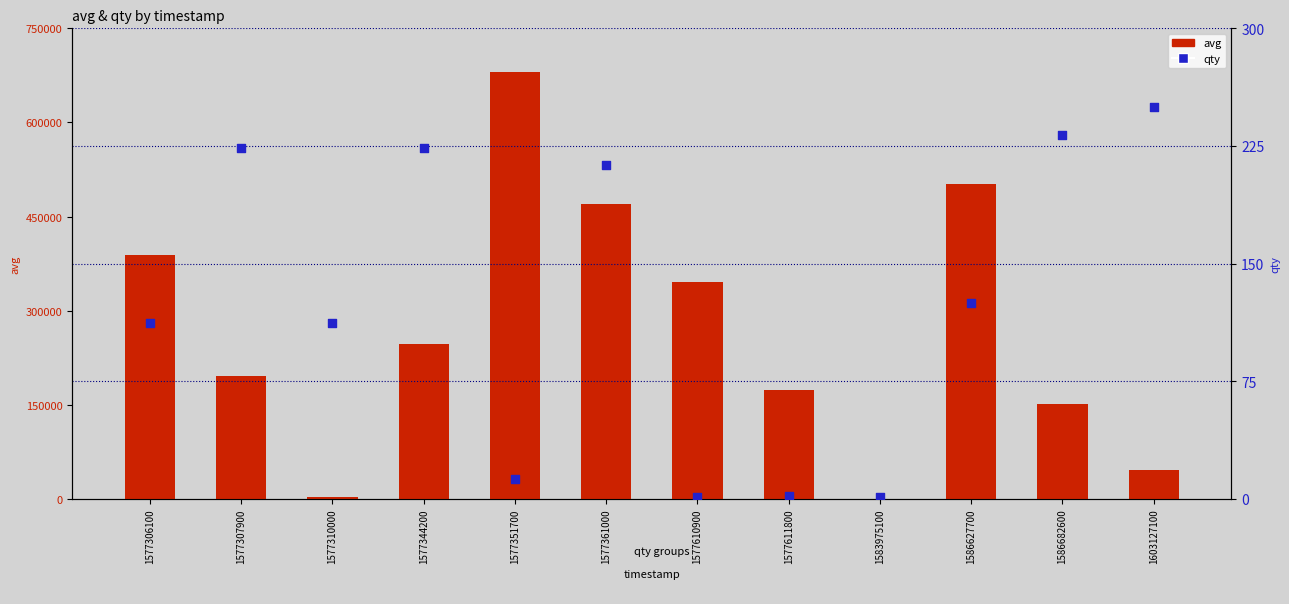

At how many categories does at least one series exceed 474481?

2